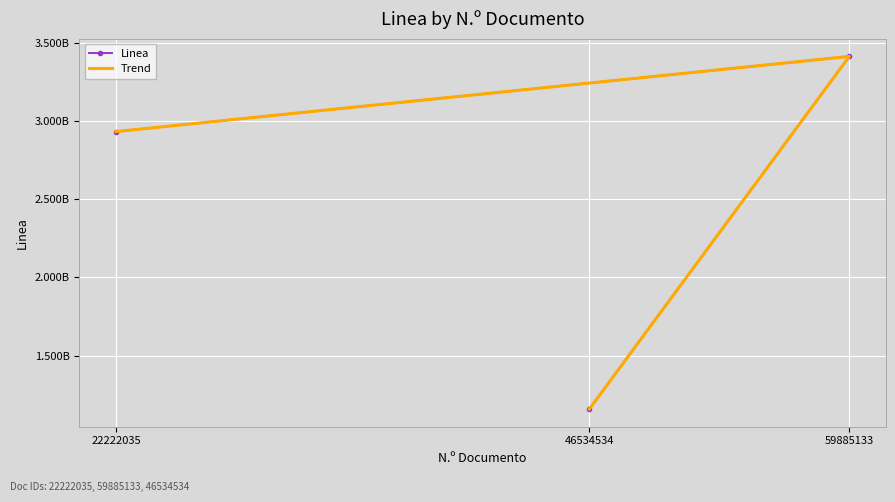

What is the average value of the Linea series?

2501323991